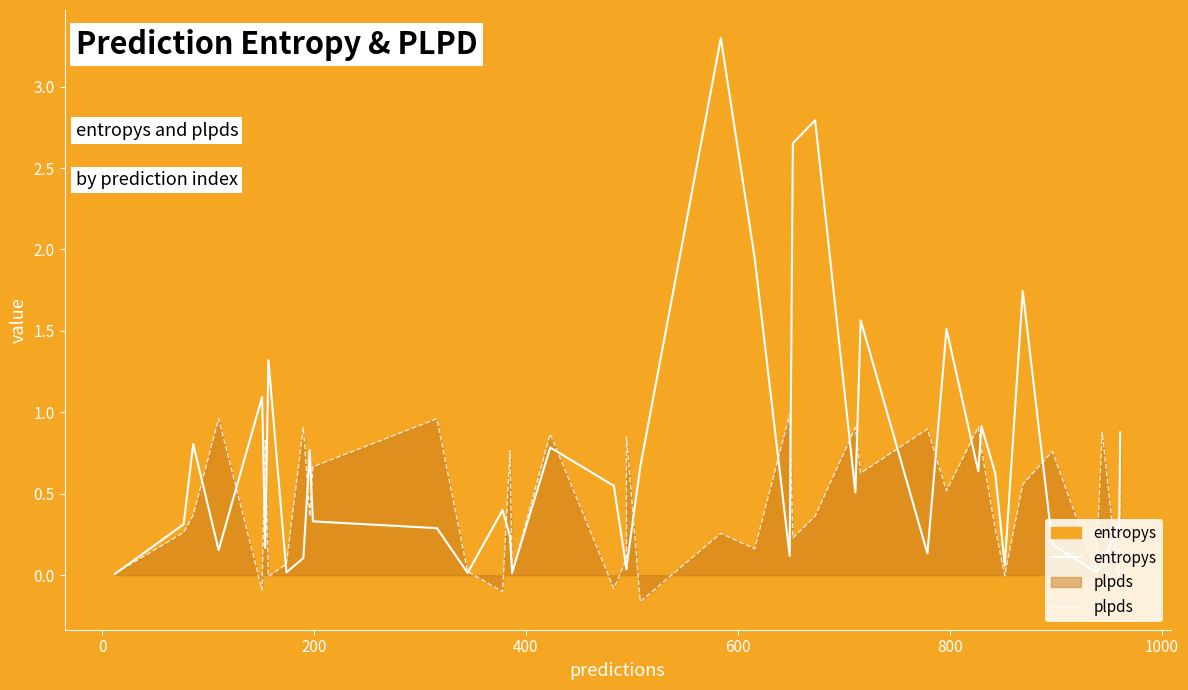

What is the smallest value displayed?

-0.2